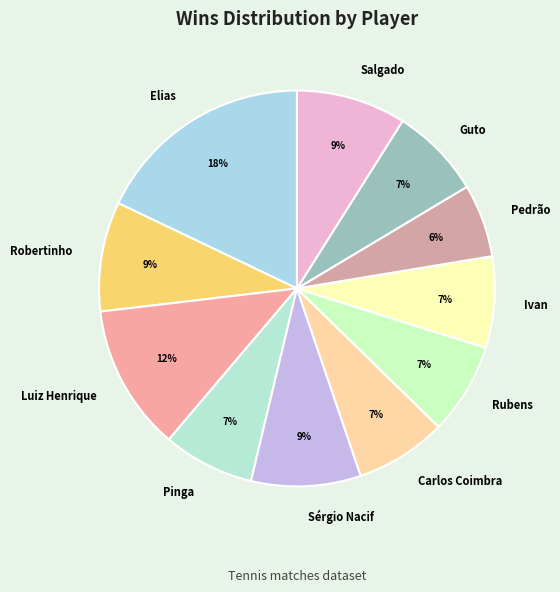

The Salgado slice represents 9% of the pie. True or false?

True